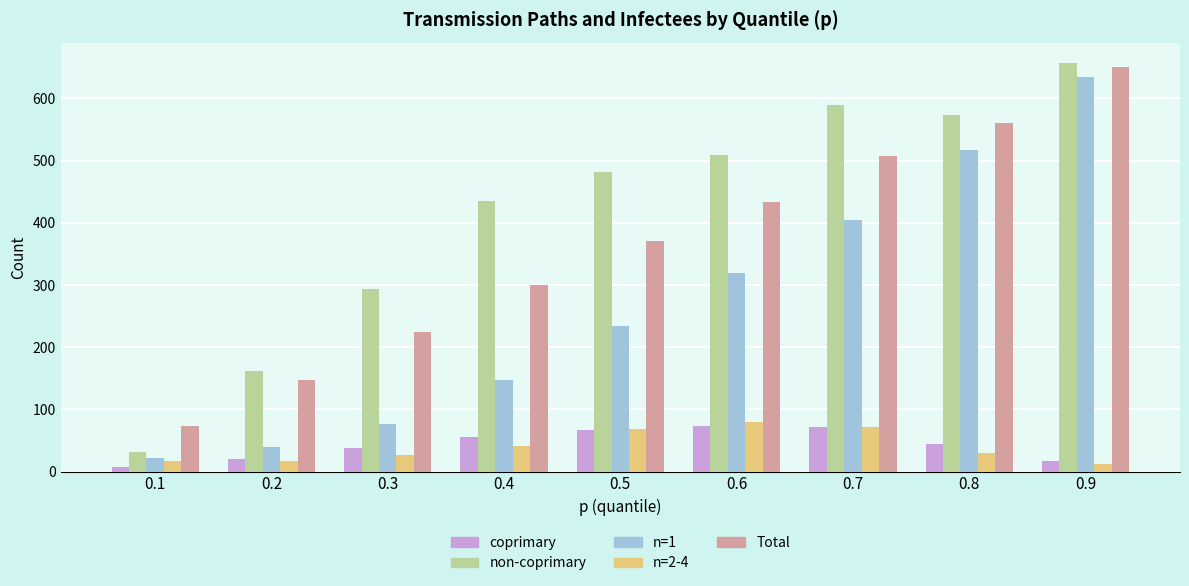

True or false: n=1 has a value of 77 at 0.3.

True